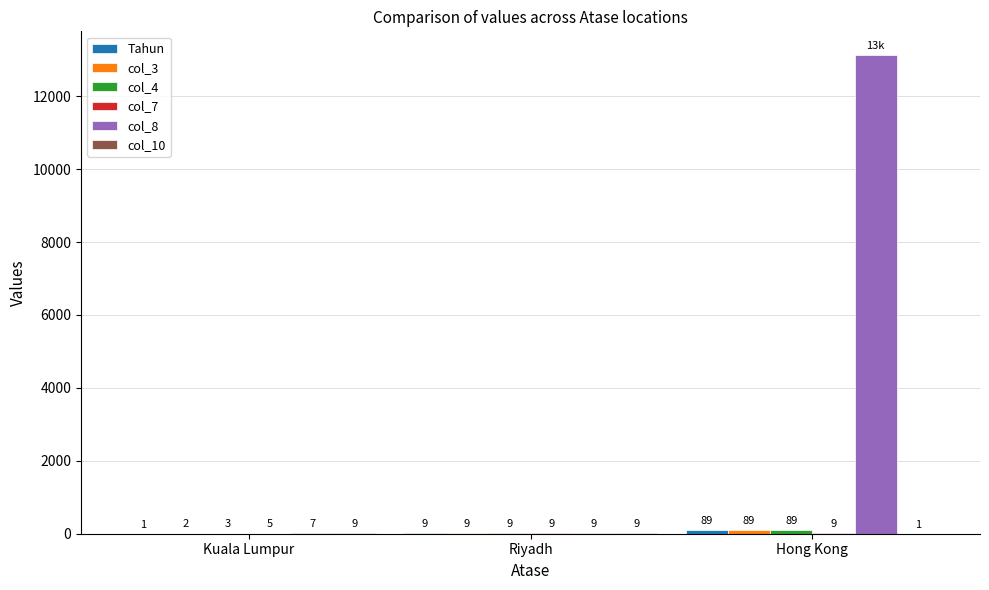

What is the maximum value shown in the chart?

13123